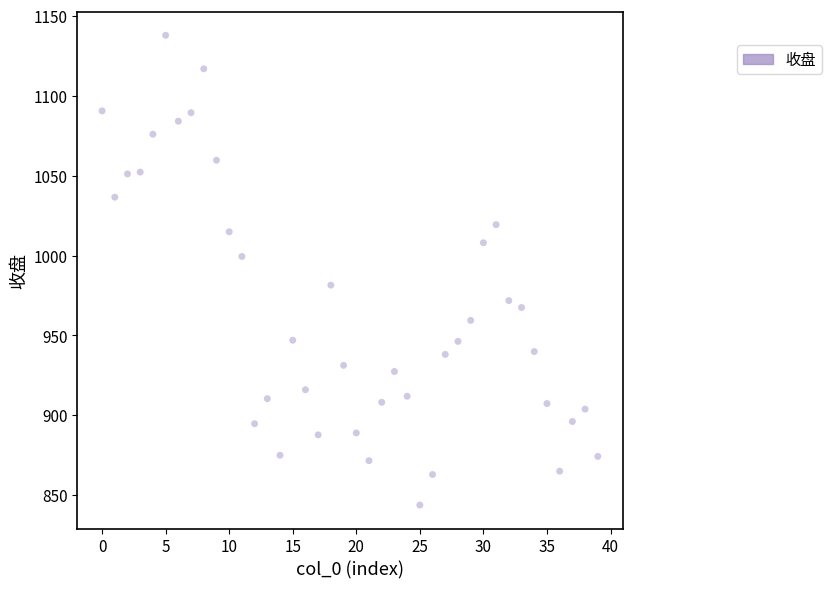

What is the range of Y values (max minus min)?

294.0